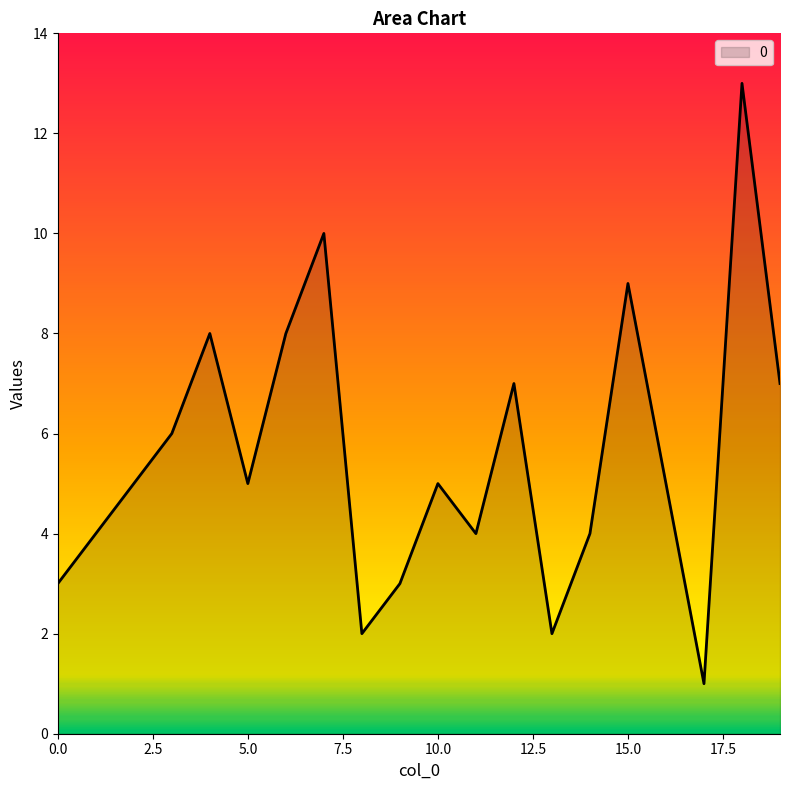

What is the greatest value displayed?

13